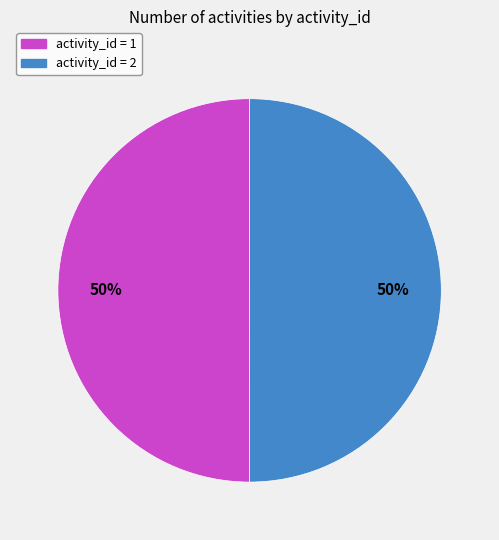

True or false: activity_id = 2 accounts for 59% of the total.

False